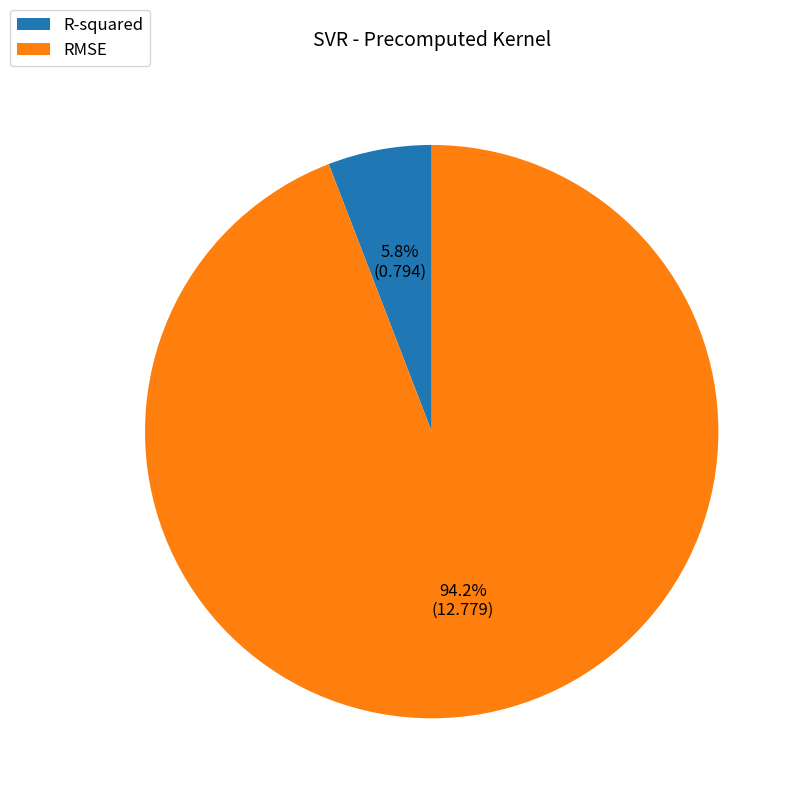

Which category has the smallest portion of the pie?

R-squared